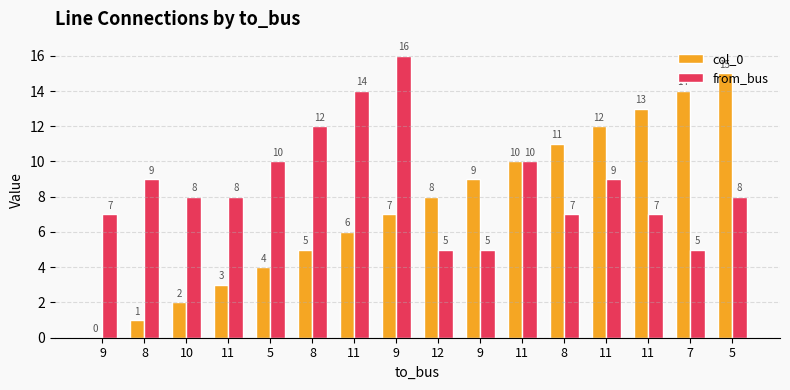

Which series has the widest spread of values?

col_0